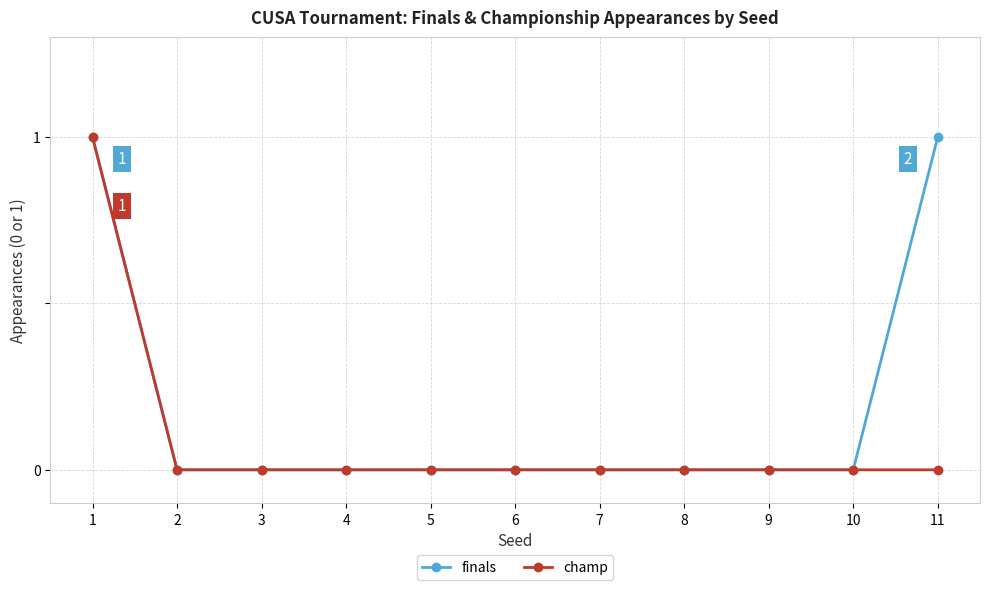

Between 6 and 11, which series saw the biggest shift?

finals